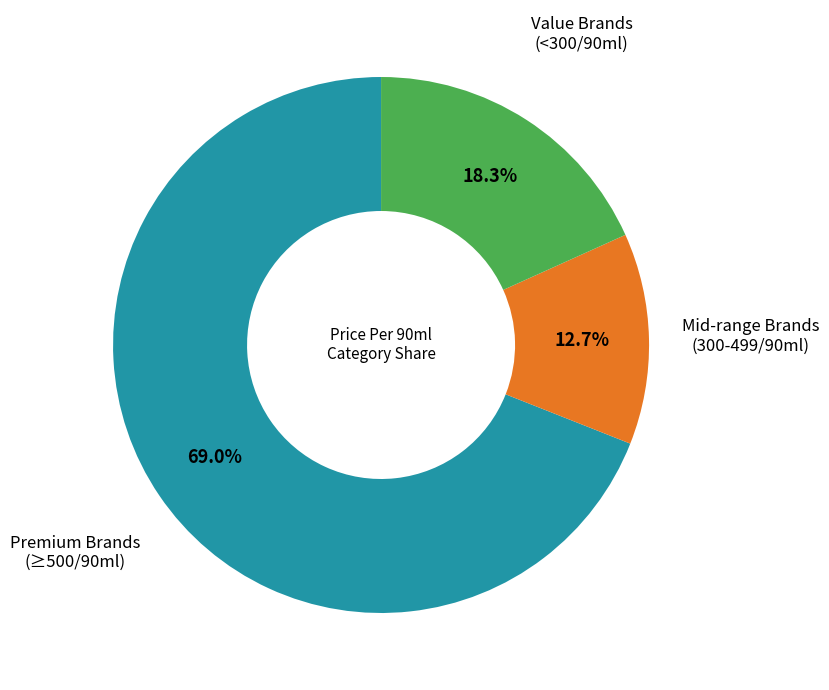

Which slice represents more than half of the pie?

Premium Brands (≥500/90ml)